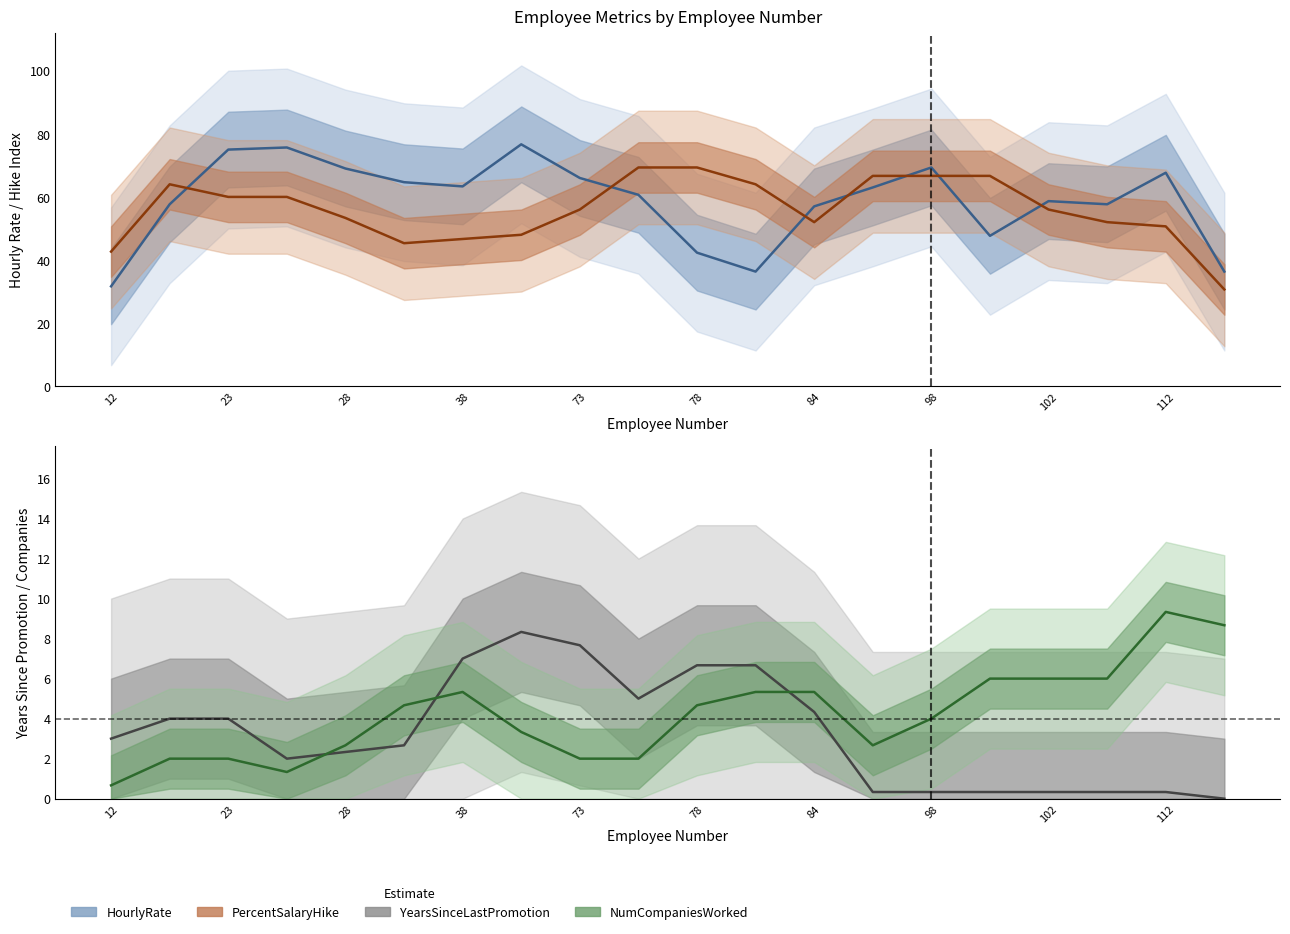

Is the value of YearsSinceLastPromotion at 15 greater than the value of NumCompaniesWorked at 84?

No